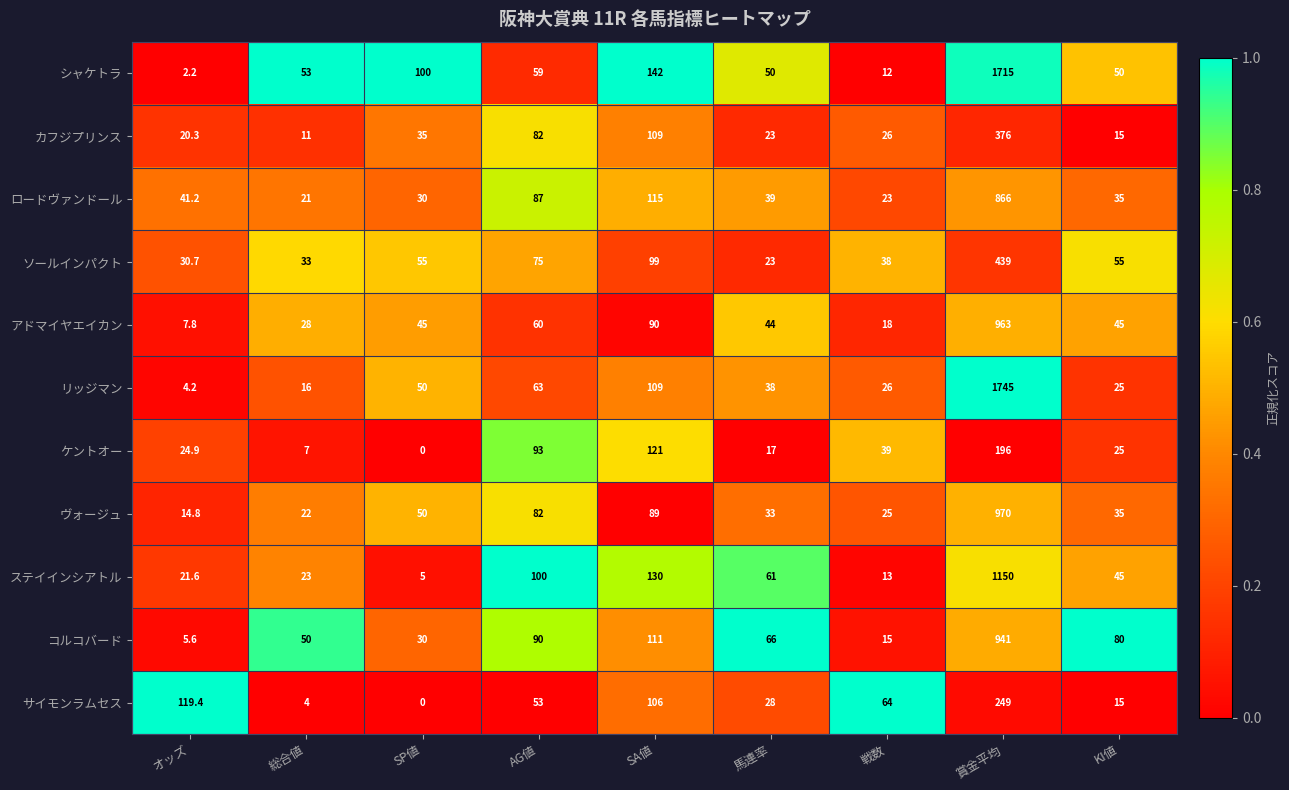

Is the value of カフジプリンス at 総合値 greater than the value of サイモンラムセス at 馬連率?

No